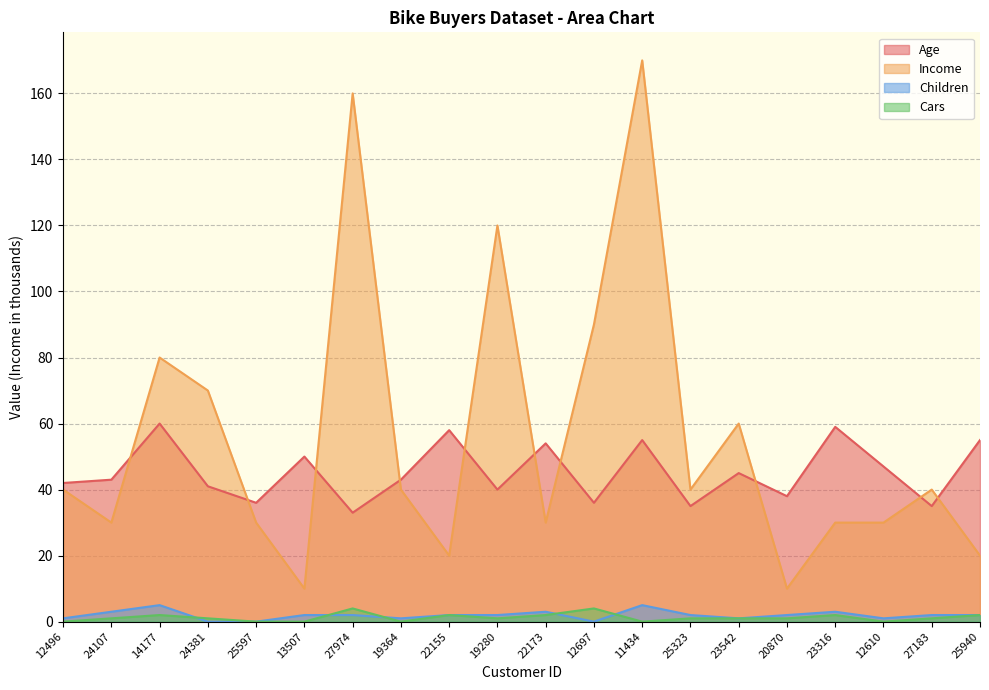

Which has a higher value, 27183 or 20870?

20870